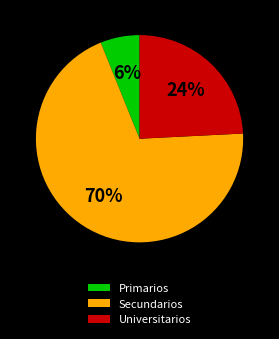

Which has a higher value, Primarios or Secundarios?

Secundarios